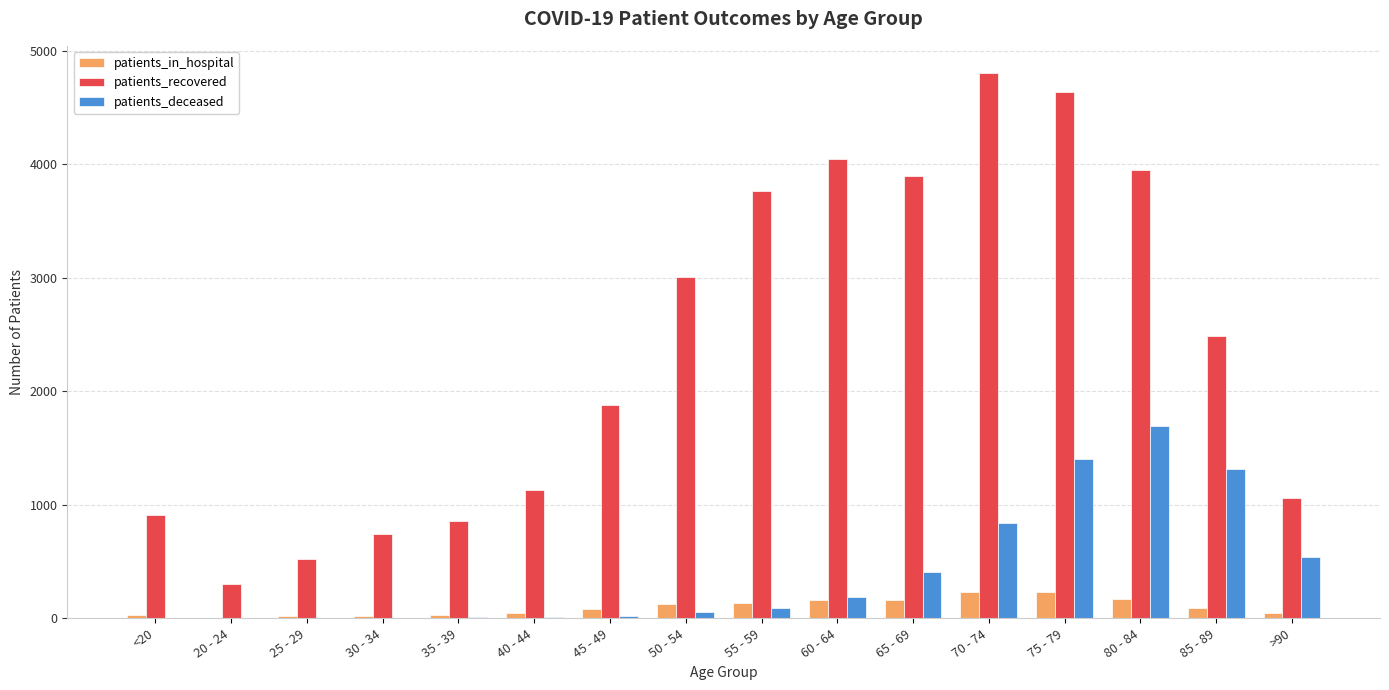

Which series changed the most between <20 and 70 - 74?

patients_recovered